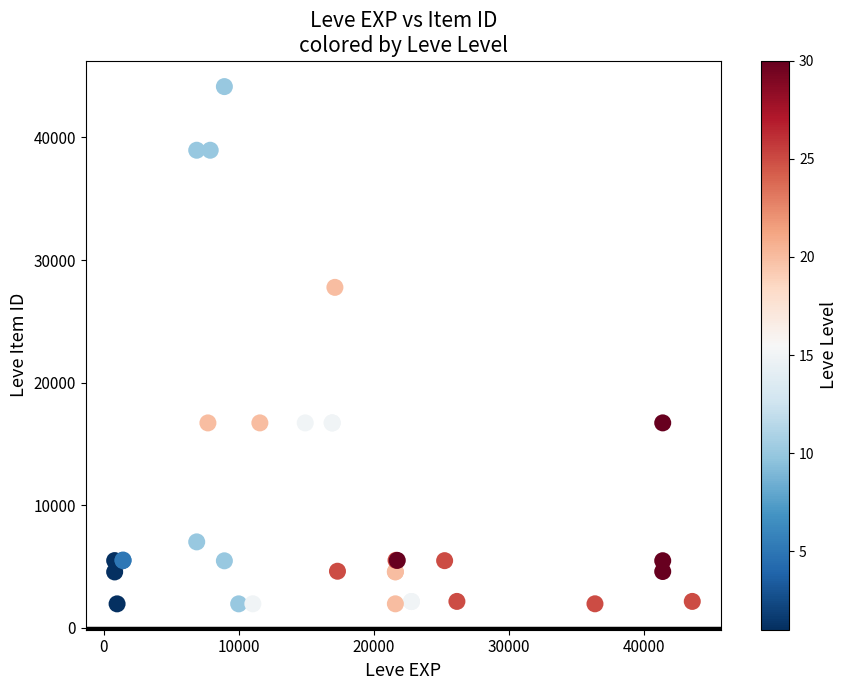

What Y value in the scatter plot is closest to 23053?

27772